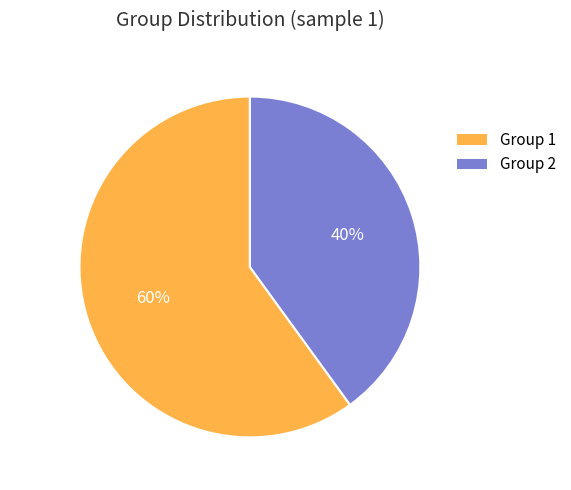

True or false: Group 1 accounts for 60% of the total.

True